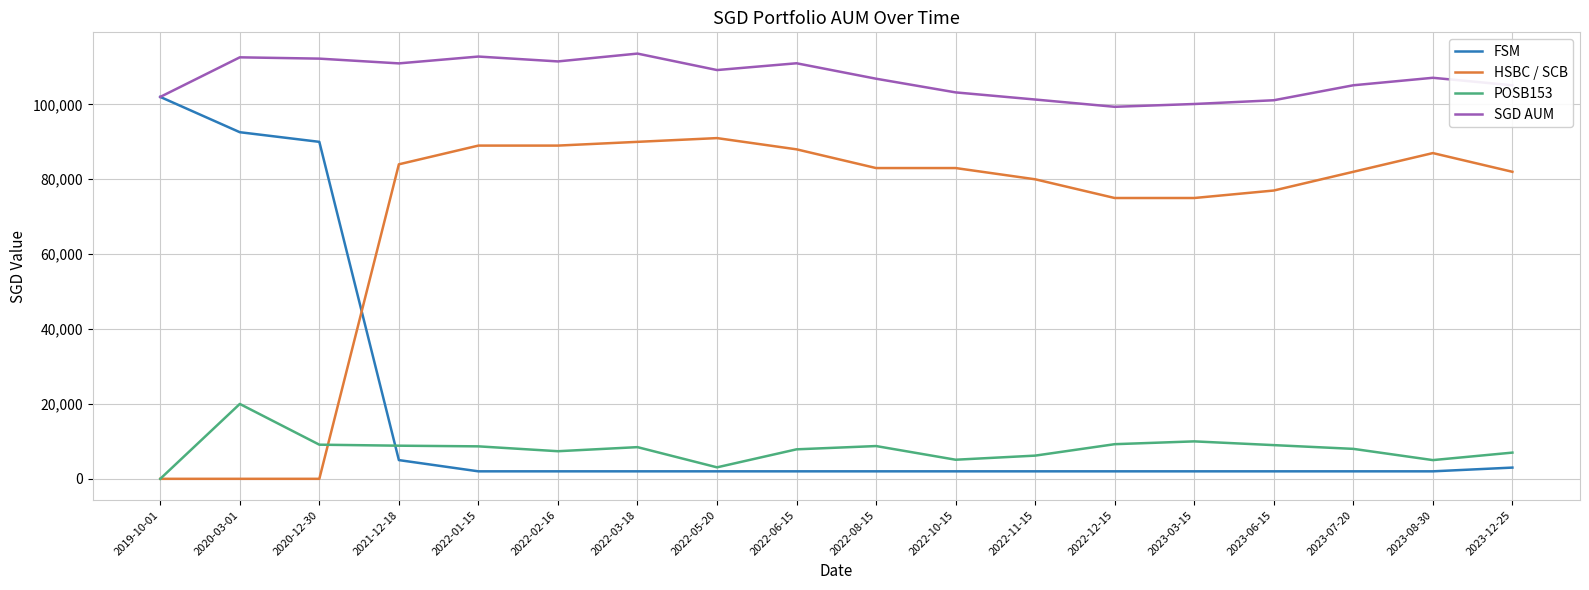

Rank the series by their maximum value, from lowest to highest.

POSB153, HSBC / SCB, FSM, SGD AUM